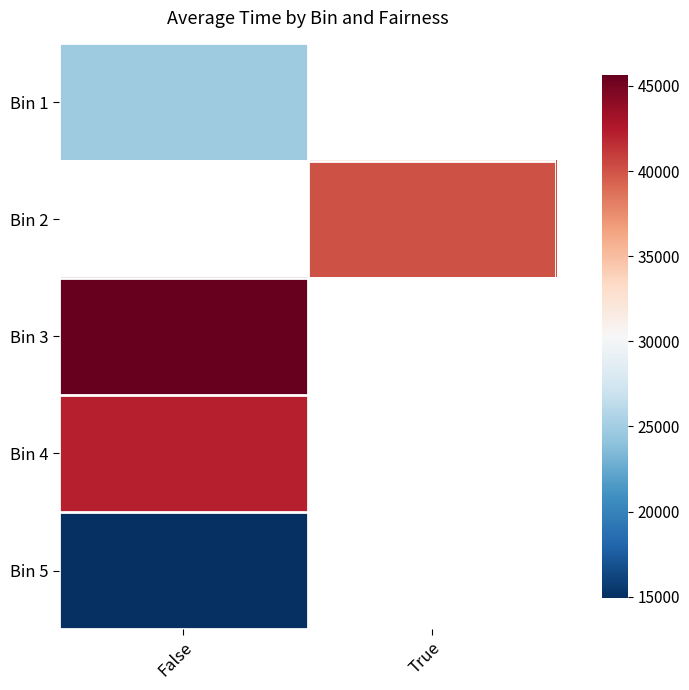

Count the number of categories in the chart.

2